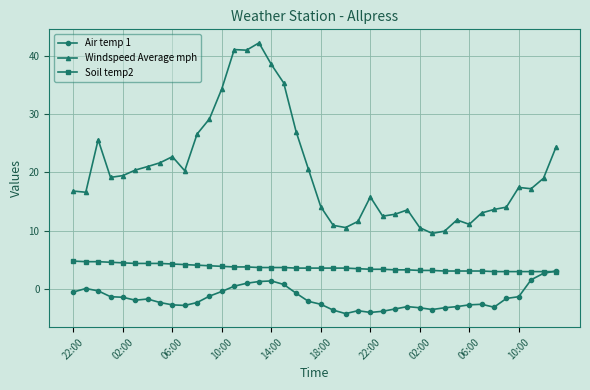

List the series in order of their overall mean, lowest first.

Air temp 1, Soil temp2, Windspeed Average mph